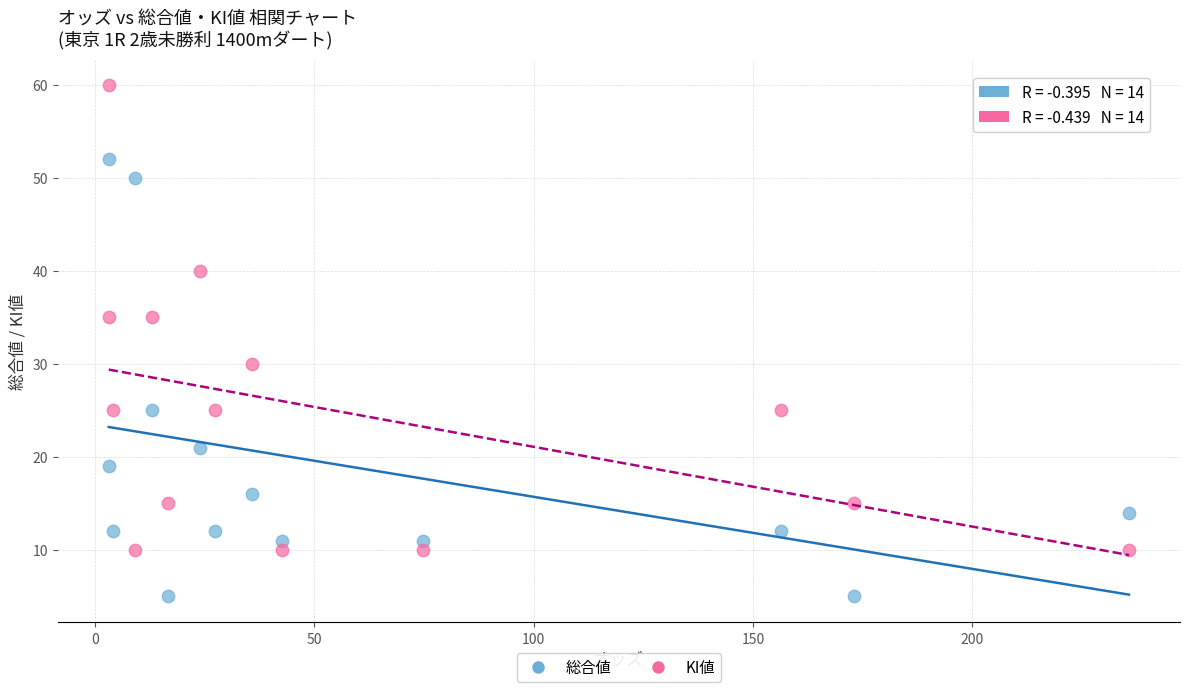

Which series has the largest Y range (max minus min)?

KI値